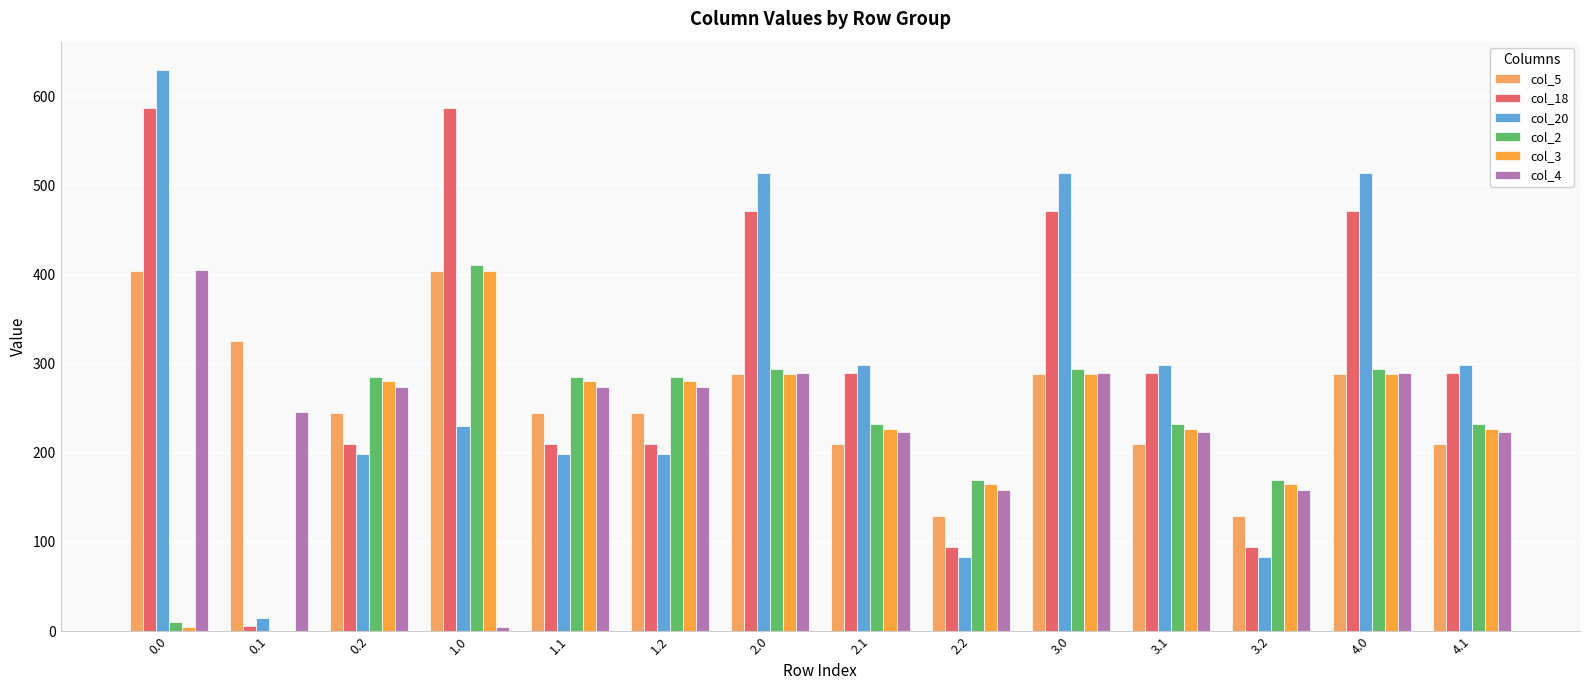

Which series has the largest range (max minus min)?

col_20